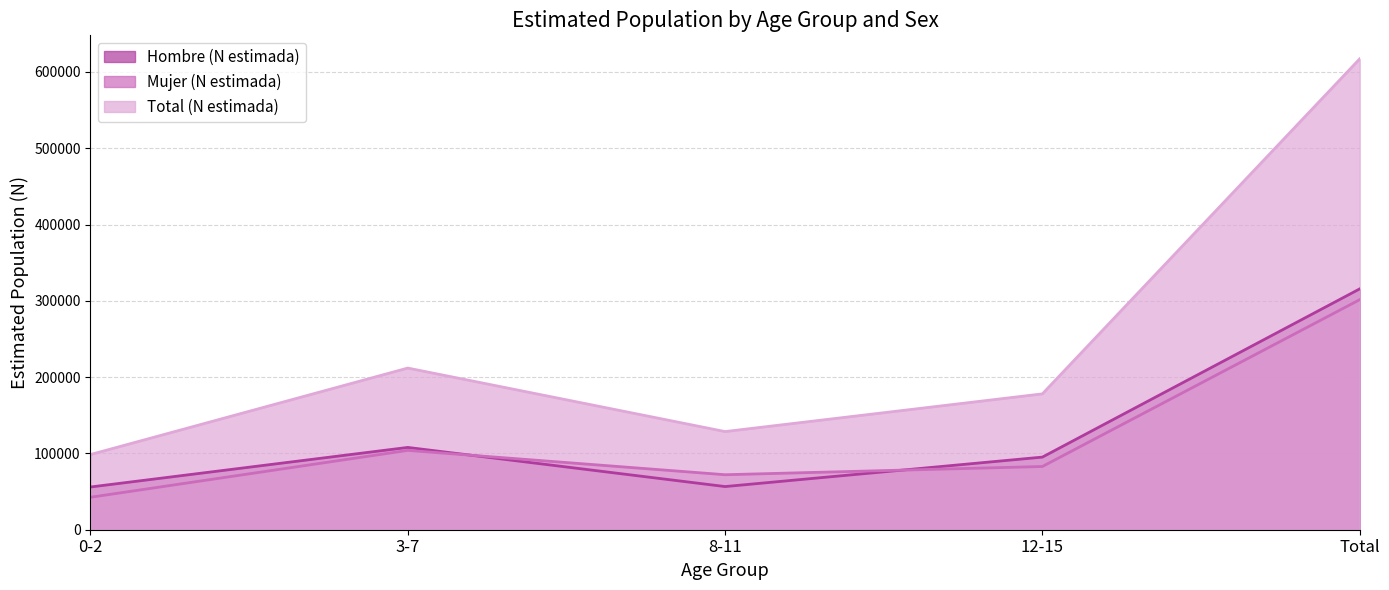

What position from the right is Total?

1